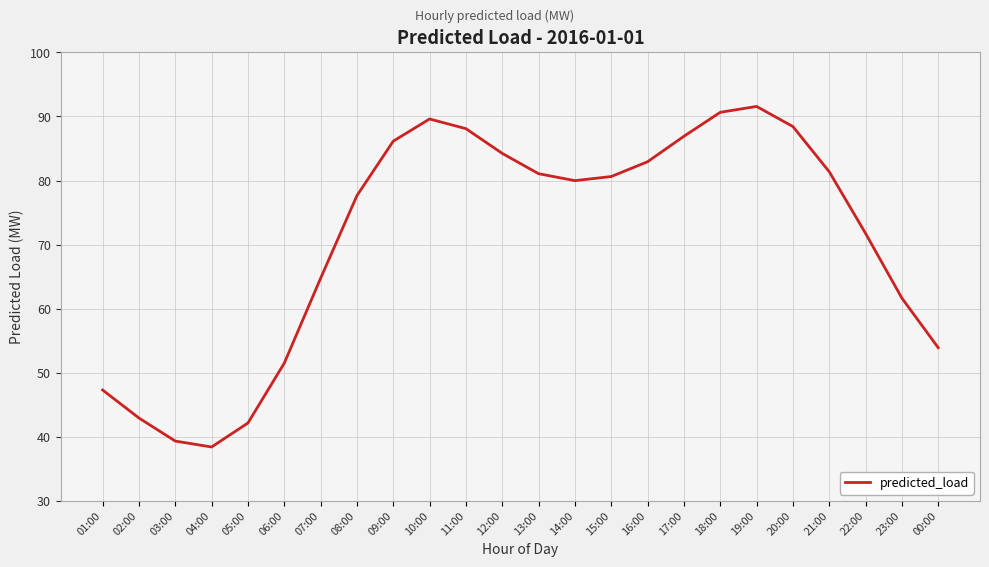

Is it true that the value at 23:00 is 93.3?

False